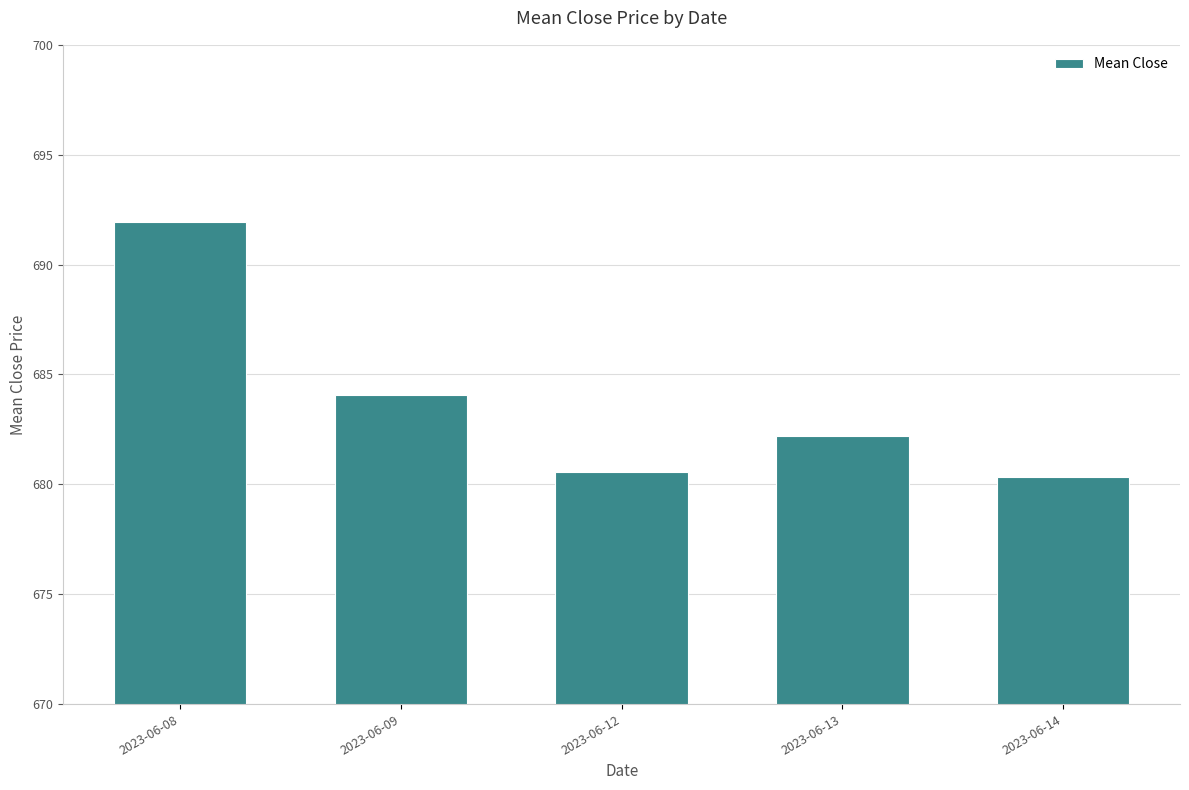

True or false: the data shows 684.1 at 2023-06-09.

True